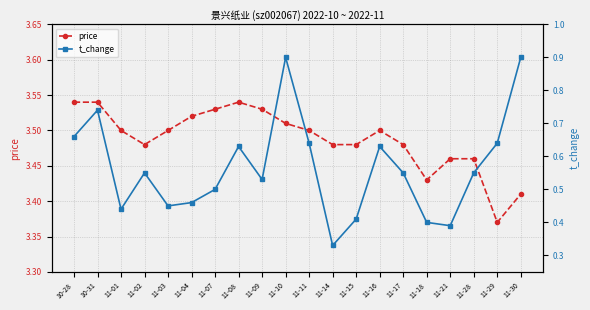

What is the value of the t_change point at the 6th from the left?

0.5